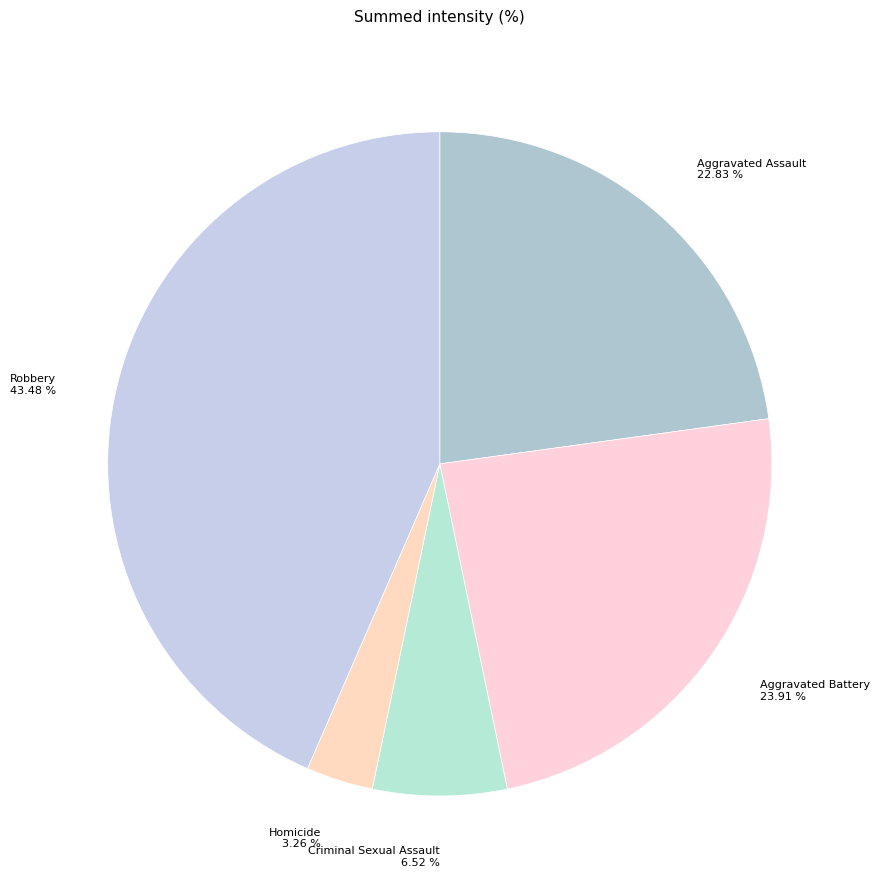

How many segments does this pie chart have?

5